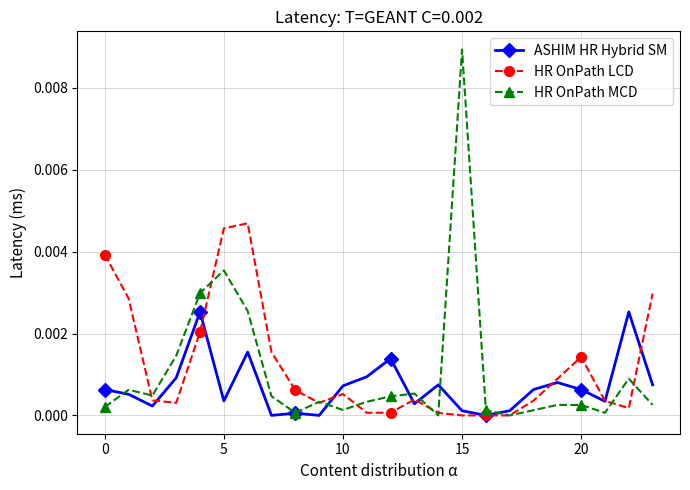

Rank the series by their maximum value, from lowest to highest.

ASHIM HR Hybrid SM, HR OnPath LCD, HR OnPath MCD